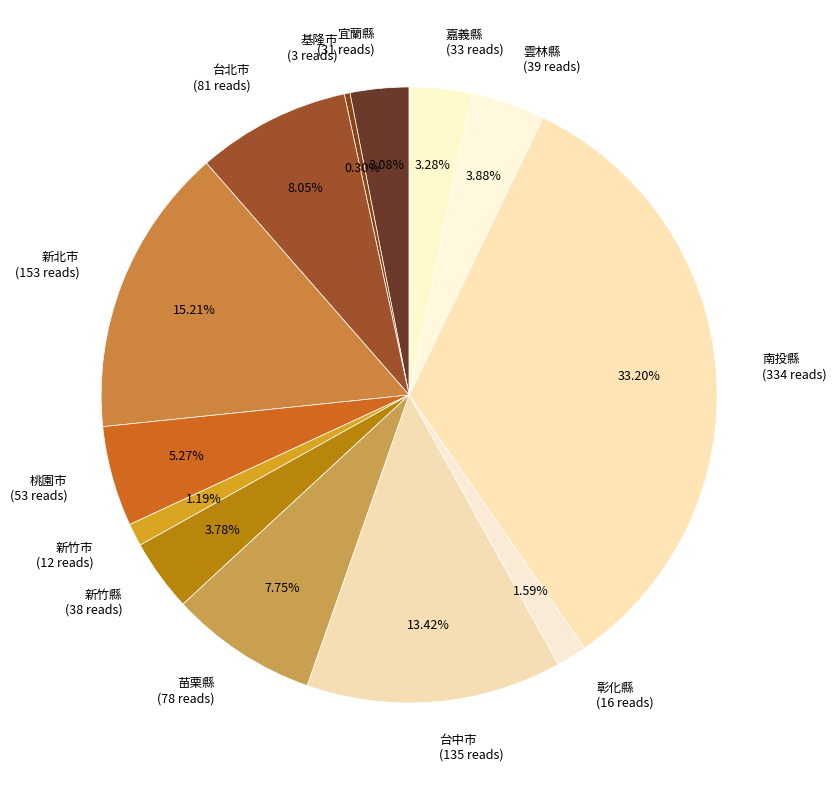

The 南投縣 slice represents 21% of the pie. True or false?

False